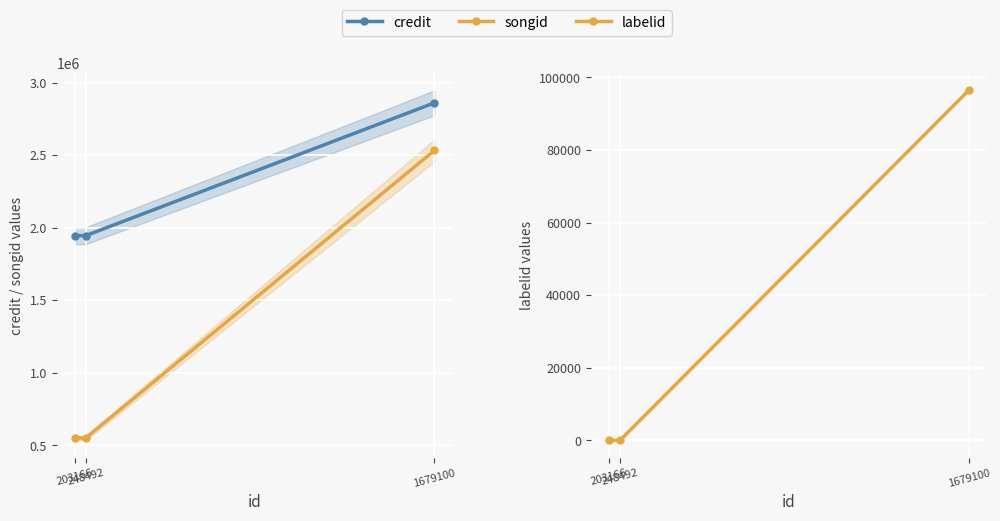

What is the lowest value of the labelid series?

-1